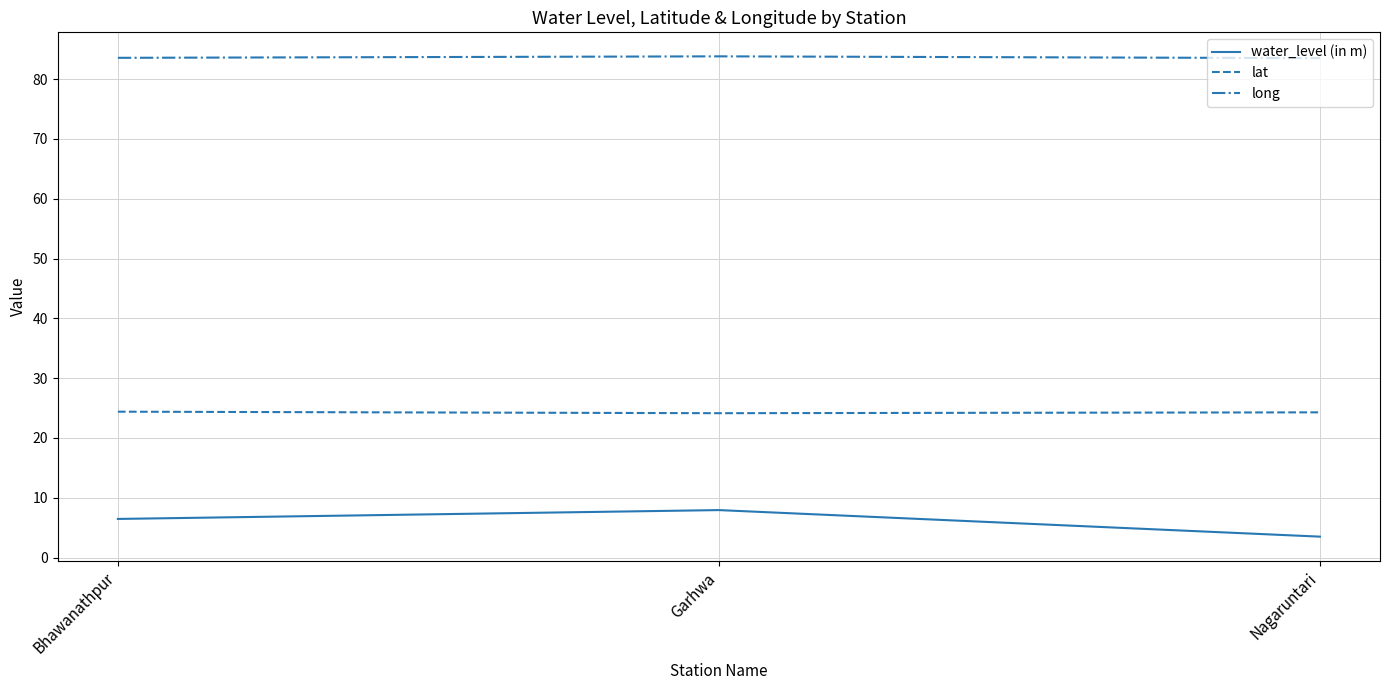

What is the average value of the long series?

83.6